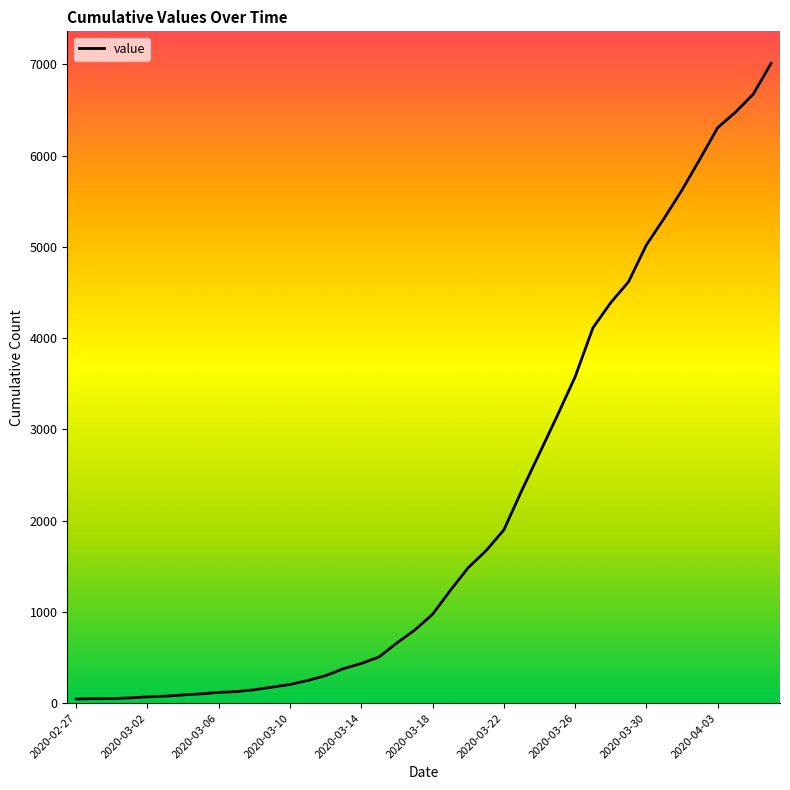

What is the difference between the maximum and minimum values?

6964